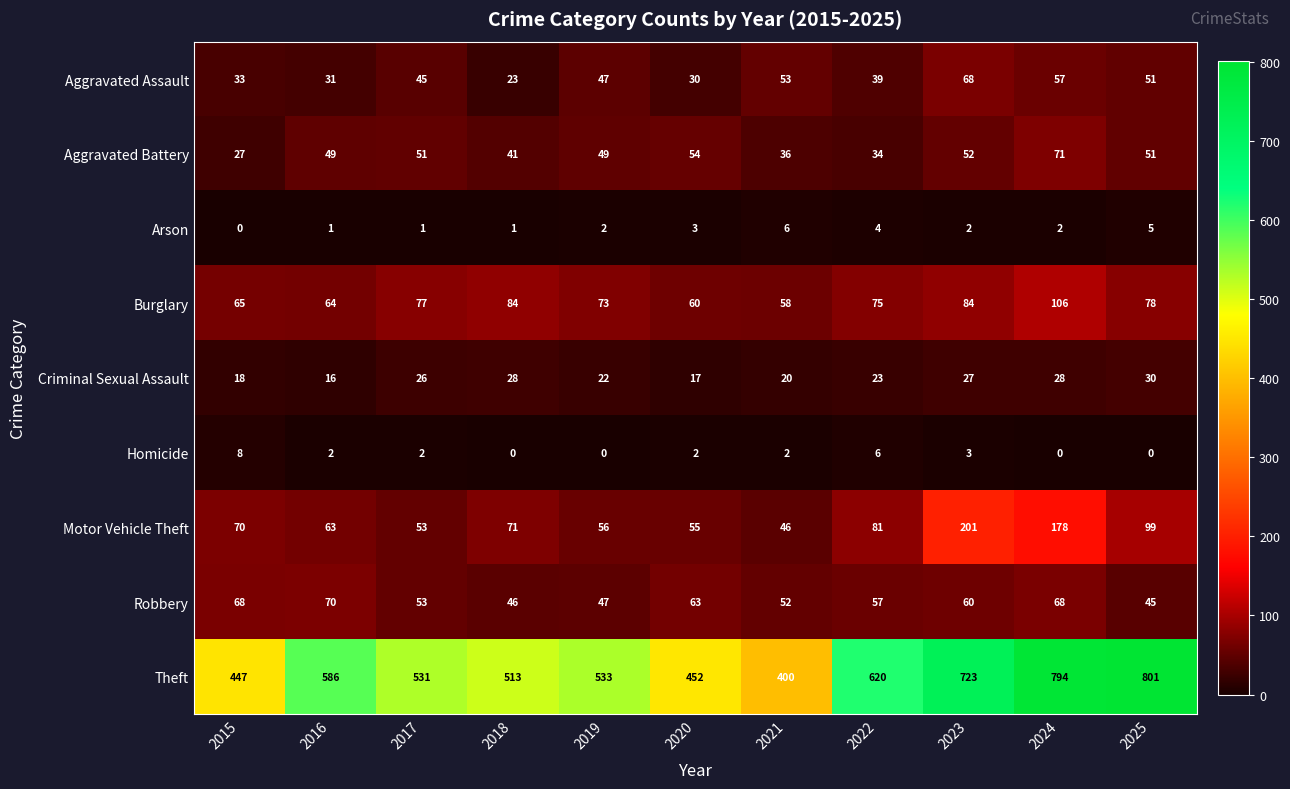

Rank the series at 2023 from highest to lowest value.

Theft, Motor Vehicle Theft, Burglary, Aggravated Assault, Robbery, Aggravated Battery, Criminal Sexual Assault, Homicide, Arson